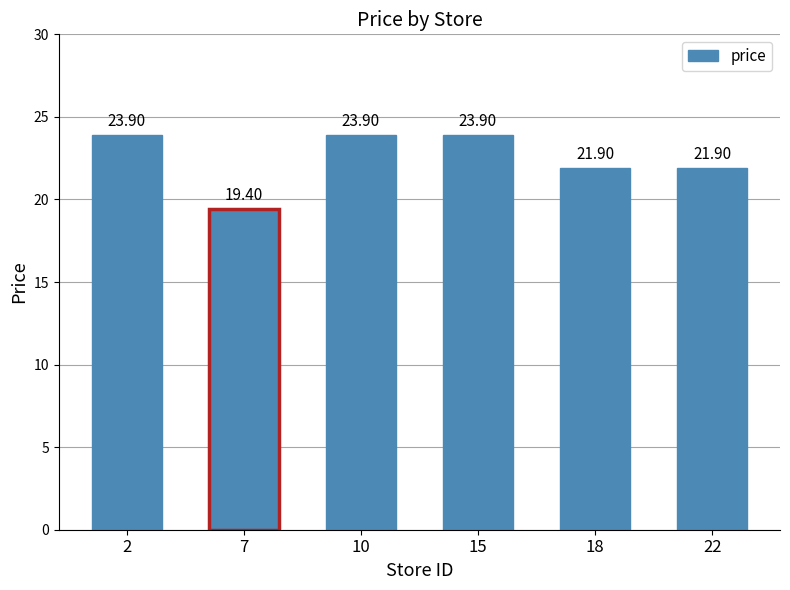

Approximately how many times larger is the value at 18 compared to 2?

0.9